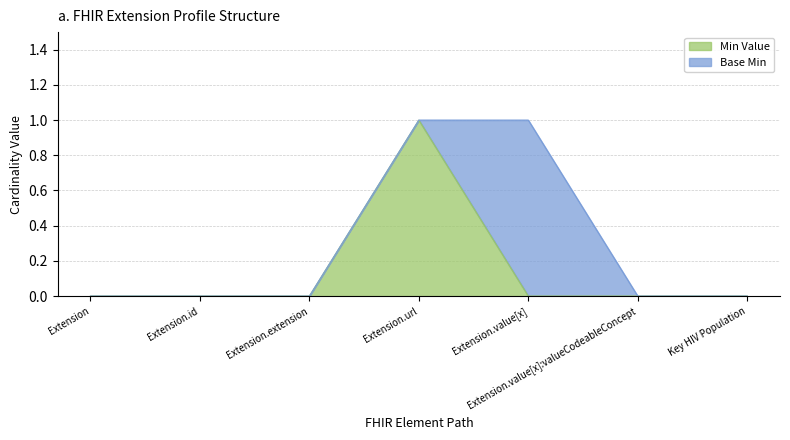

What is the label of the 2nd point from the right?

Extension.value[x]:valueCodeableConcept